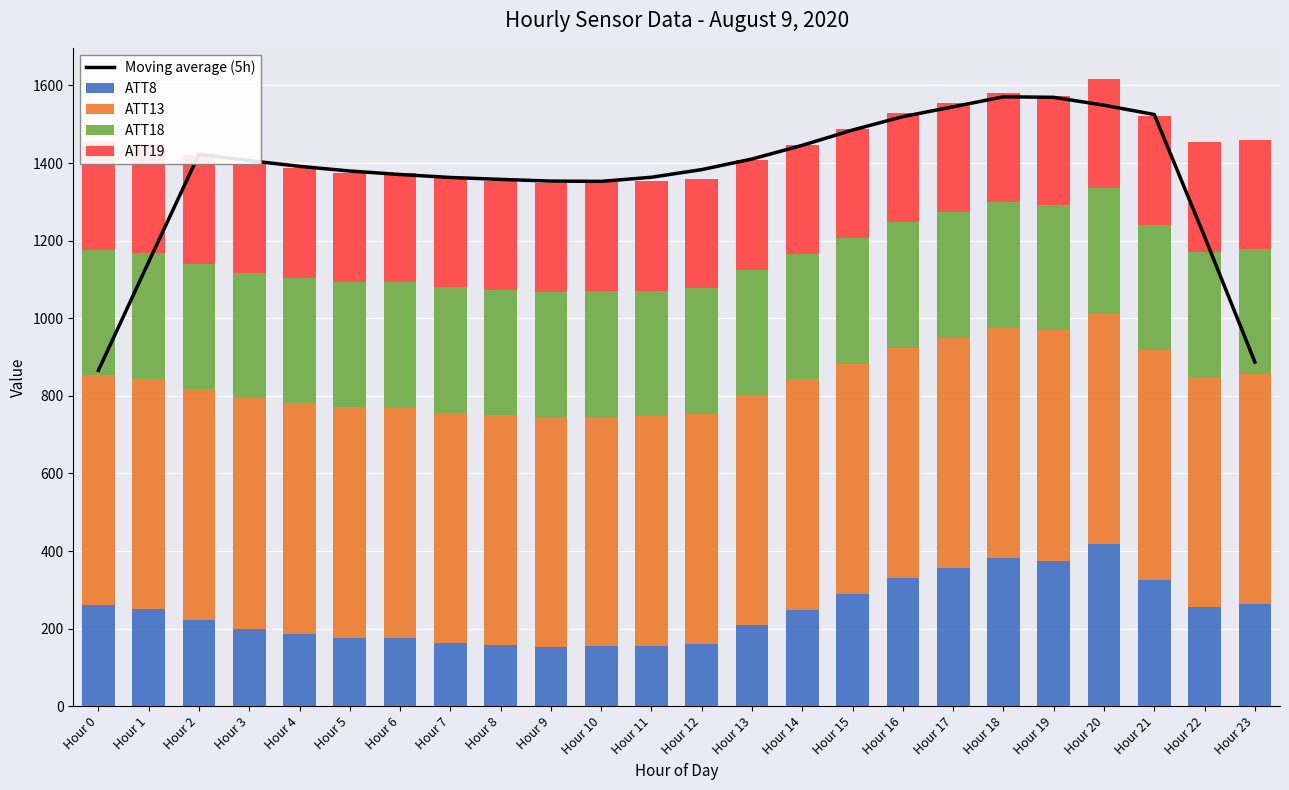

What is the maximum value for Moving average (5h)?

1570.8